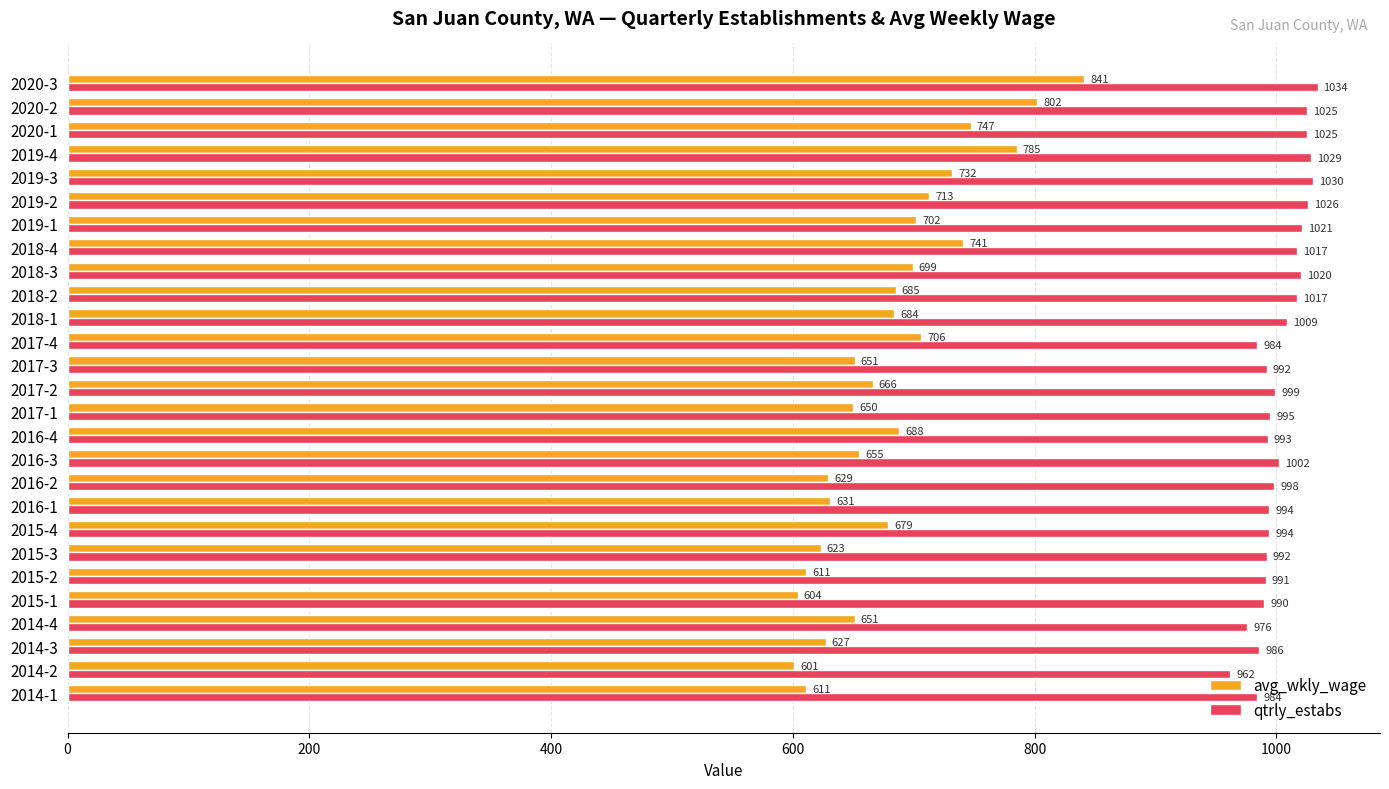

Rank the series by their average value, from lowest to highest.

avg_wkly_wage, qtrly_estabs